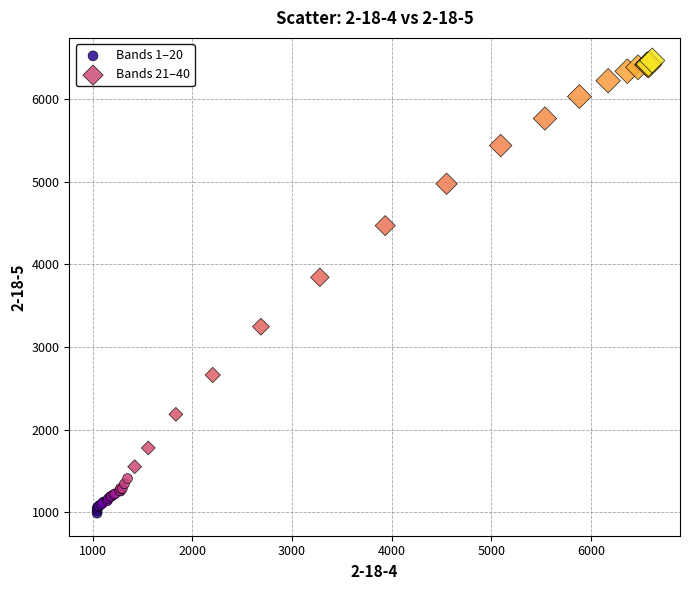

Which series has the largest Y range (max minus min)?

Bands 21–40